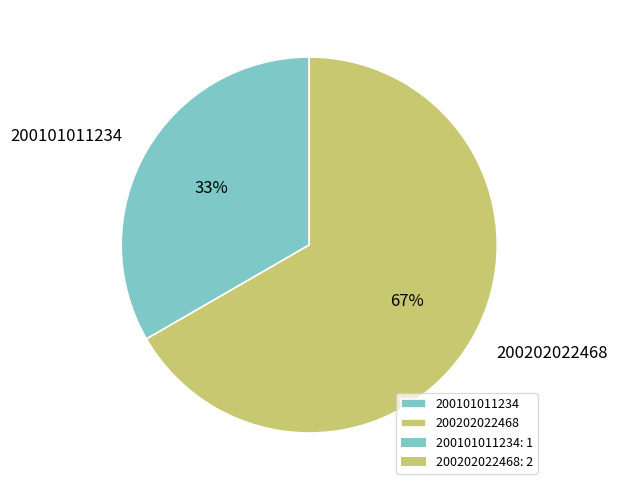

Do 200202022468 and 200101011234 together represent more than half of the pie?

Yes